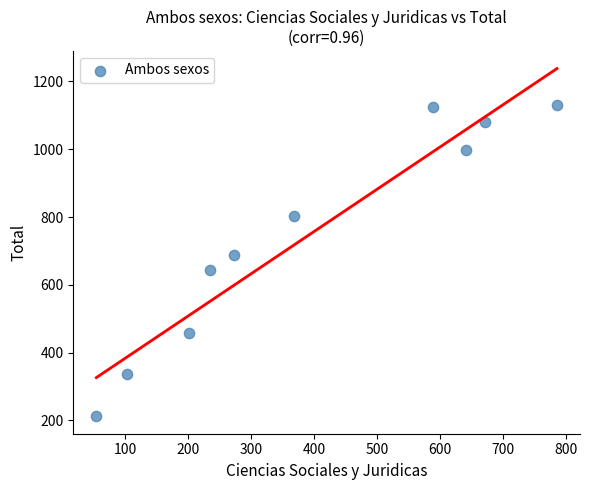

What is the average X value?

392